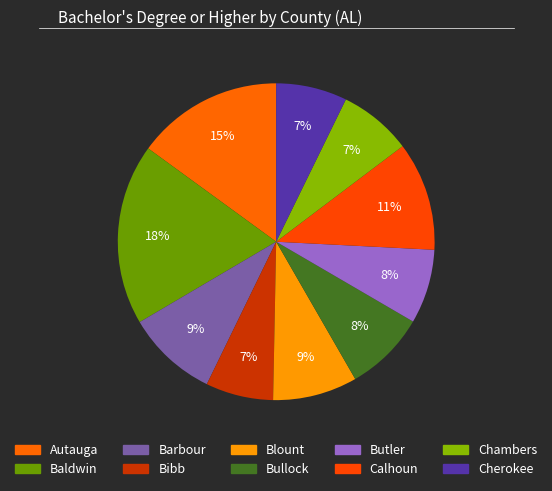

To the nearest percent, what portion does Chambers represent?

7%